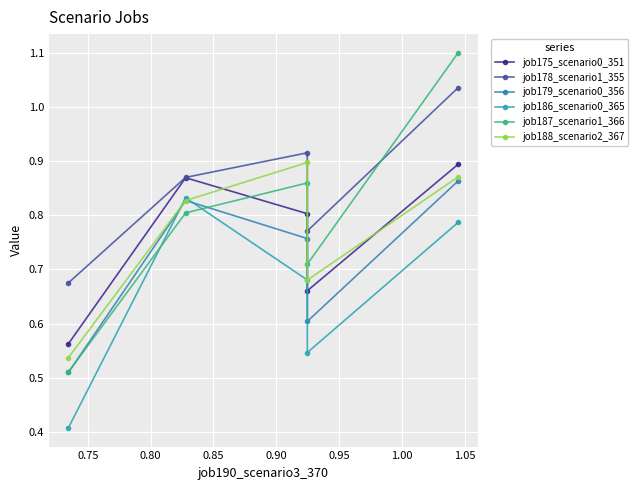

Which series has the largest total across all categories?

job178_scenario1_355